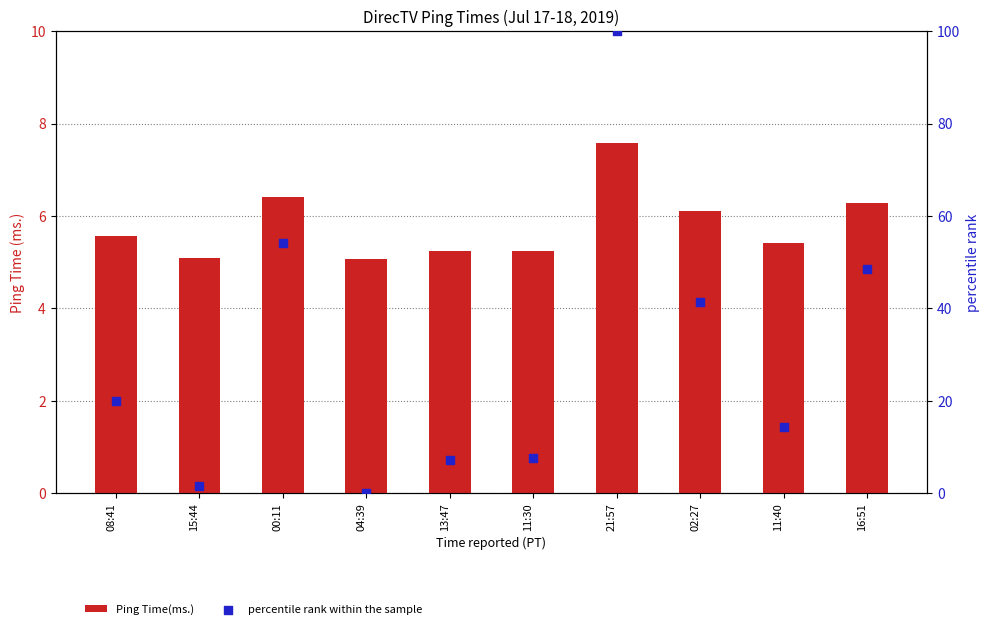

Which series contains the highest Y value?

percentile rank within the sample